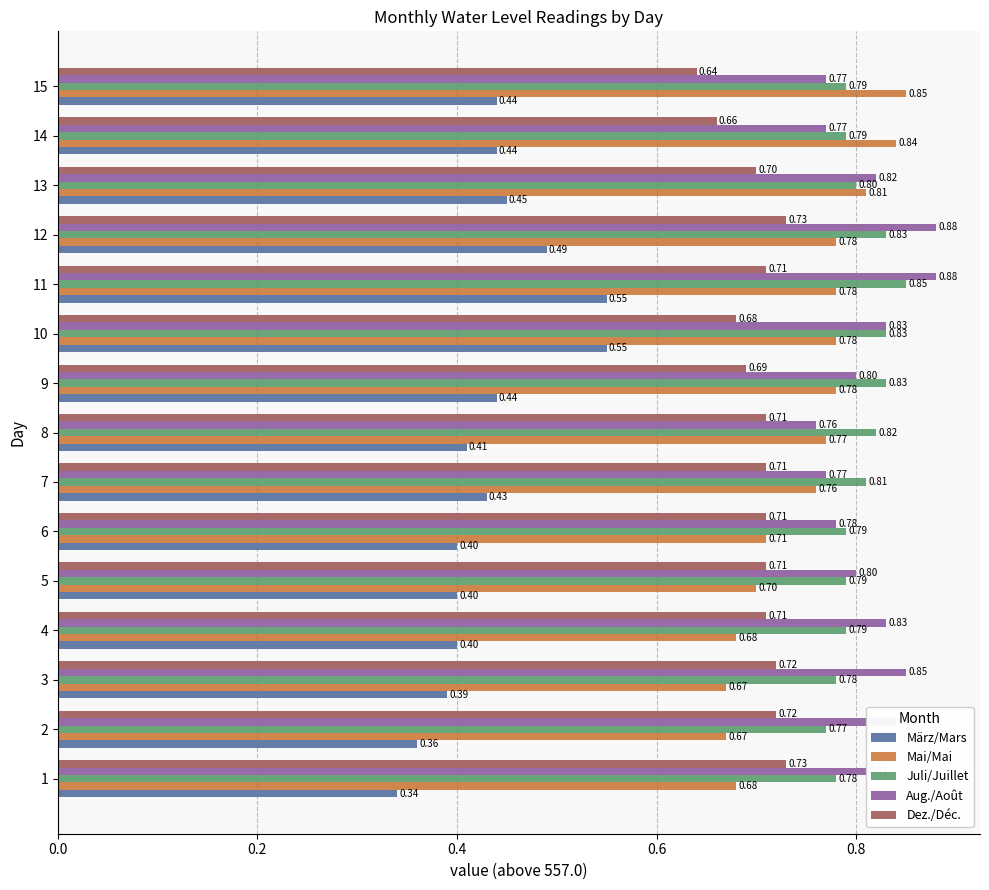

Which series has the largest total across all categories?

Aug./Août